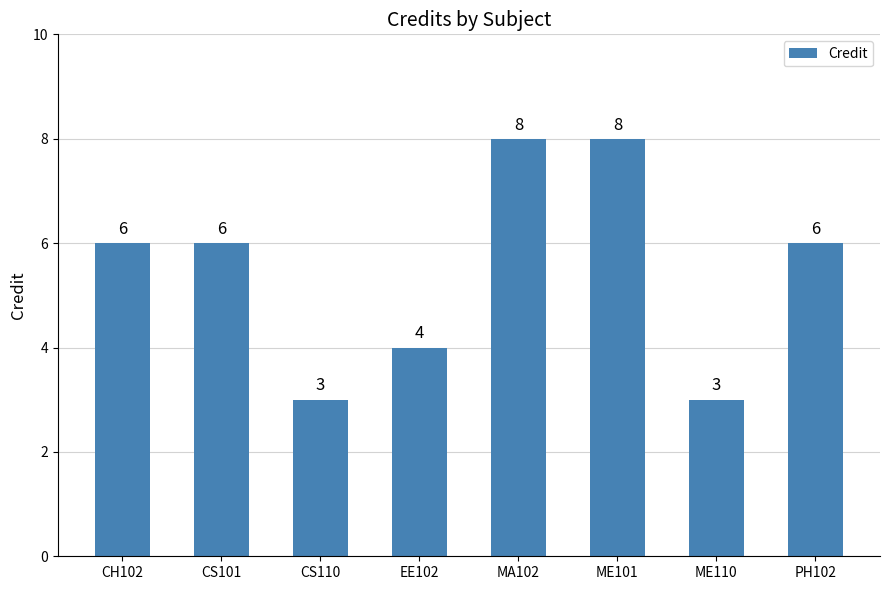

Count the values in the range 4 to 8.

6